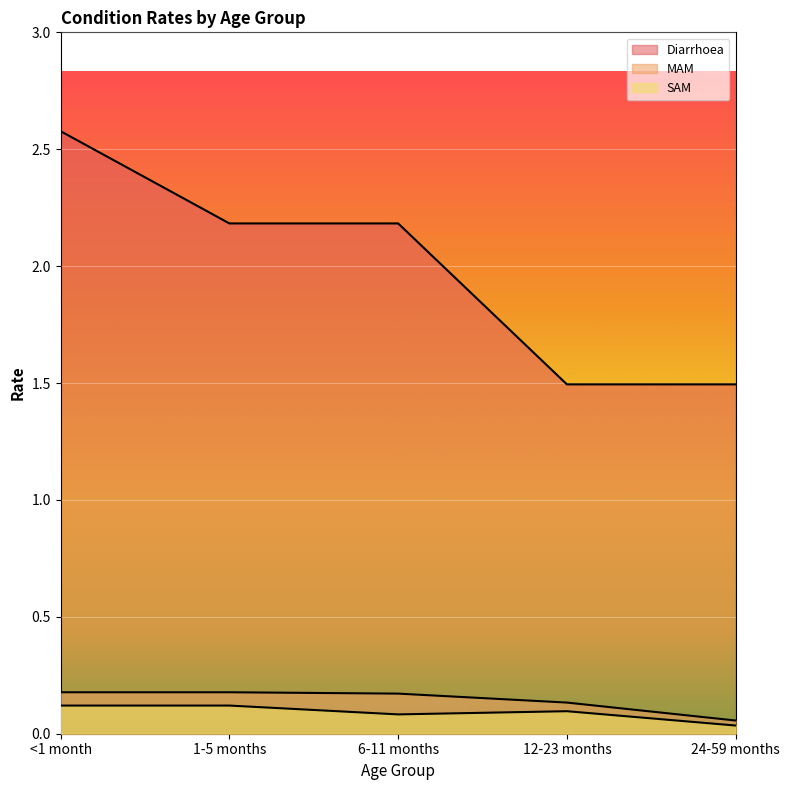

True or false: Diarrhoea has a value of 2.6 at 12-23 months.

False